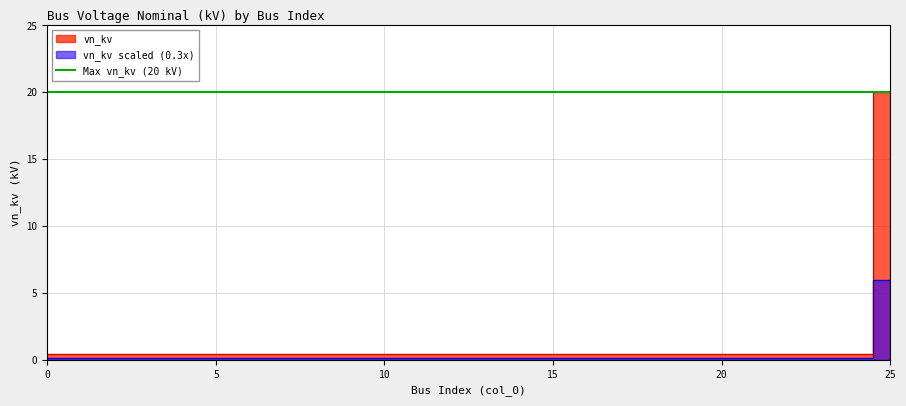

What is the sum of all values?

30.0